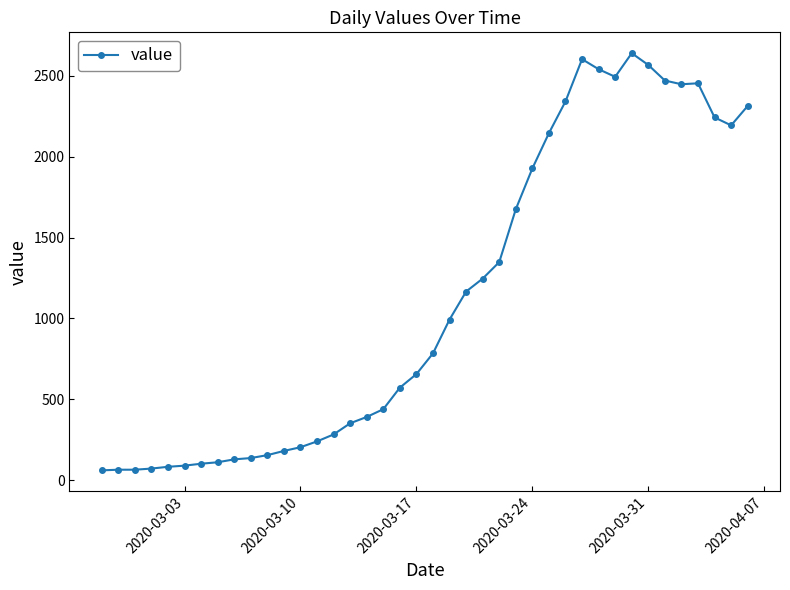

What is the value of the 9th point from the left?

129